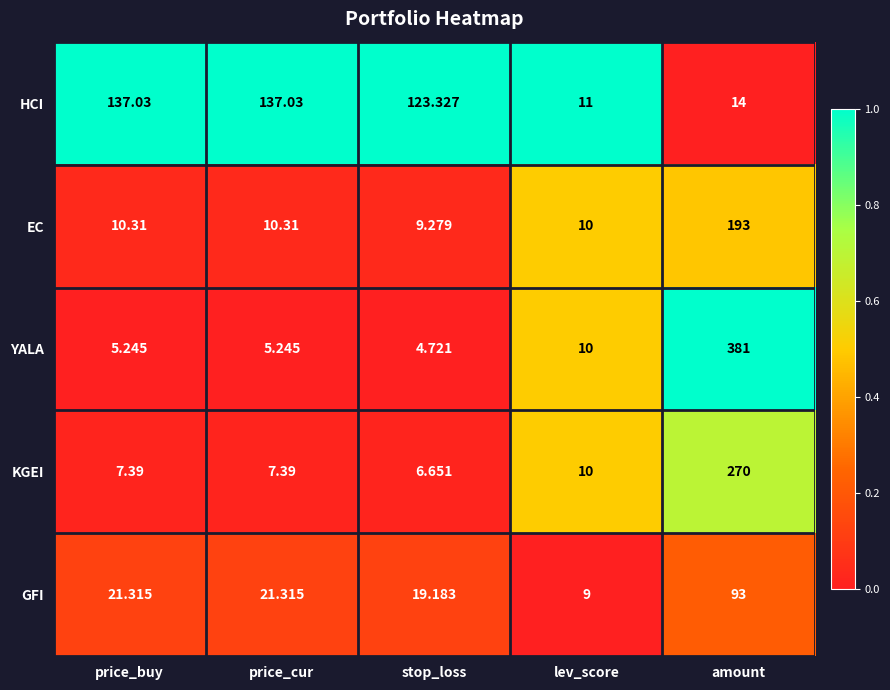

At which category is the sum across all series the highest?

amount